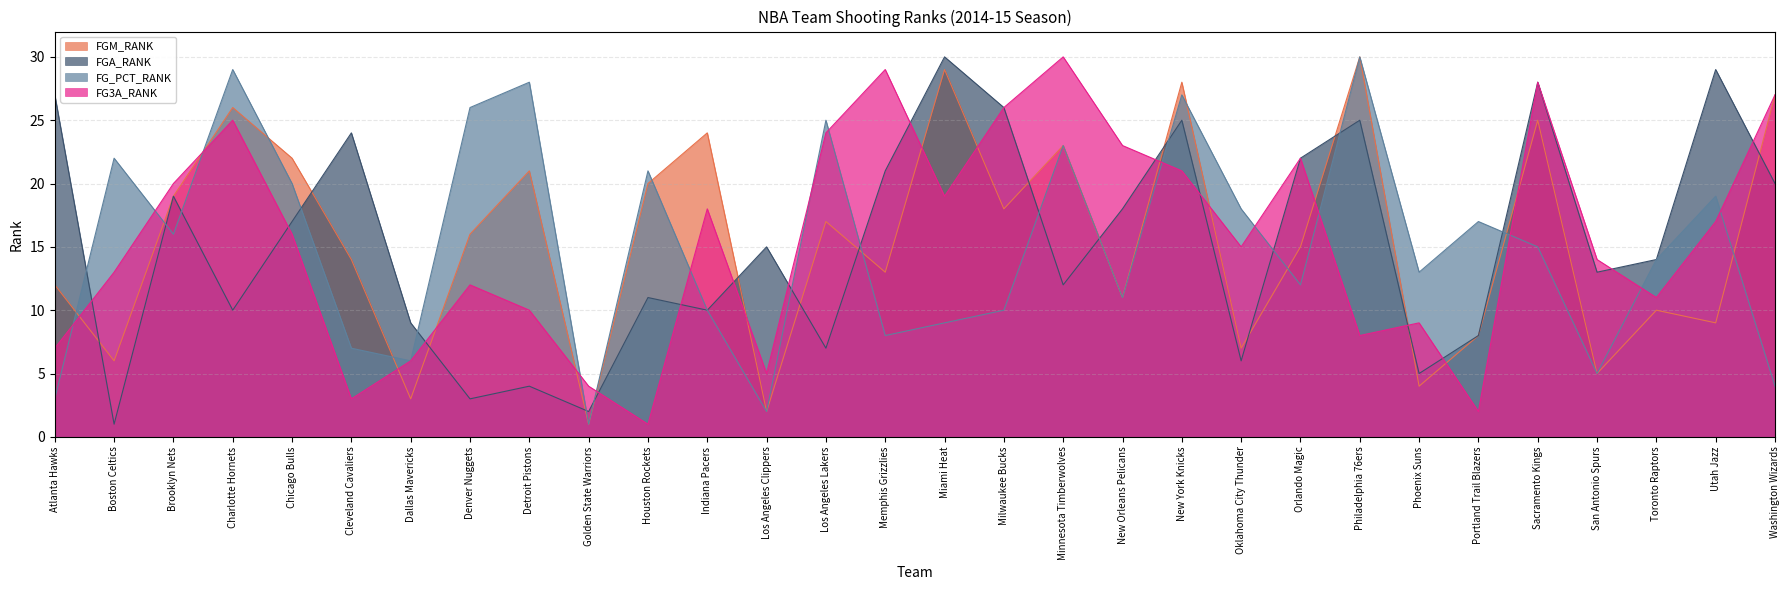

What is the label of the 13th point from the left?

Los Angeles Clippers